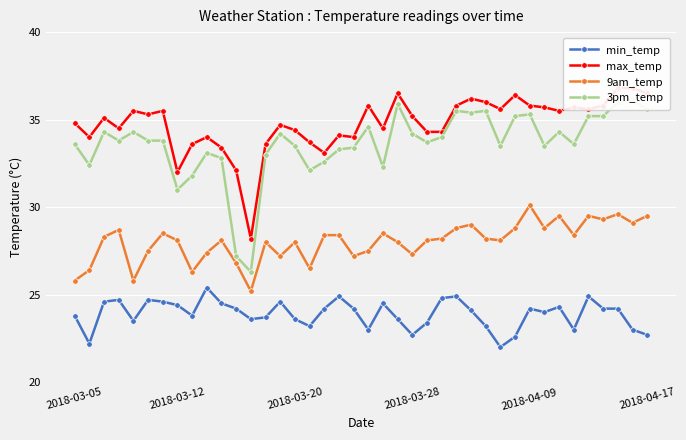

Reading left to right, transcribe all the data shown in this chart.

min_temp: 23.8	22.2	24.6	24.7	23.5	24.7	24.6	24.4	23.8	25.4	24.5	24.2	23.6	23.7	24.6	23.6	23.2	24.2	24.9	24.2	23.0	24.5	23.6	22.7	23.4	24.8	24.9	24.1	23.2	22.0	22.6	24.2	24.0	24.3	23.0	24.9	24.2	24.2	23.0	22.7
max_temp: 34.8	34.0	35.1	34.5	35.5	35.3	35.5	32.0	33.6	34.0	33.4	32.1	28.2	33.6	34.7	34.4	33.7	33.1	34.1	34.0	35.8	34.5	36.5	35.2	34.3	34.3	35.8	36.2	36.0	35.6	36.4	35.8	35.7	35.5	35.7	35.6	35.8	36.8	36.8	36.5
9am_temp: 25.8	26.4	28.3	28.7	25.8	27.5	28.5	28.1	26.3	27.4	28.1	26.8	25.2	28.0	27.2	28.0	26.5	28.4	28.4	27.2	27.5	28.5	28.0	27.3	28.1	28.2	28.8	29.0	28.2	28.1	28.8	30.1	28.8	29.5	28.4	29.5	29.3	29.6	29.1	29.5
3pm_temp: 33.6	32.4	34.3	33.8	34.3	33.8	33.8	31.0	31.8	33.1	32.8	27.2	26.3	33.0	34.2	33.5	32.1	32.6	33.3	33.4	34.6	32.3	35.9	34.2	33.7	34.0	35.5	35.4	35.5	33.5	35.2	35.3	33.5	34.3	33.6	35.2	35.2	36.0	36.1	35.6